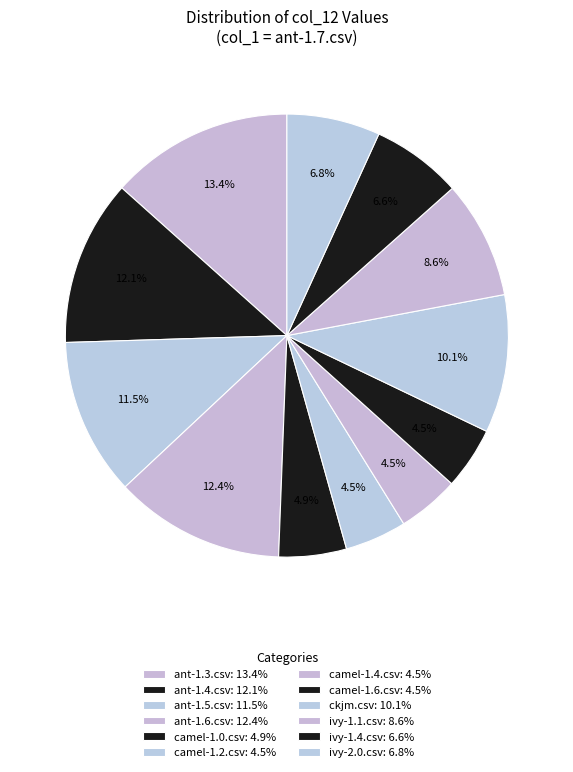

How many segments does this pie chart have?

12